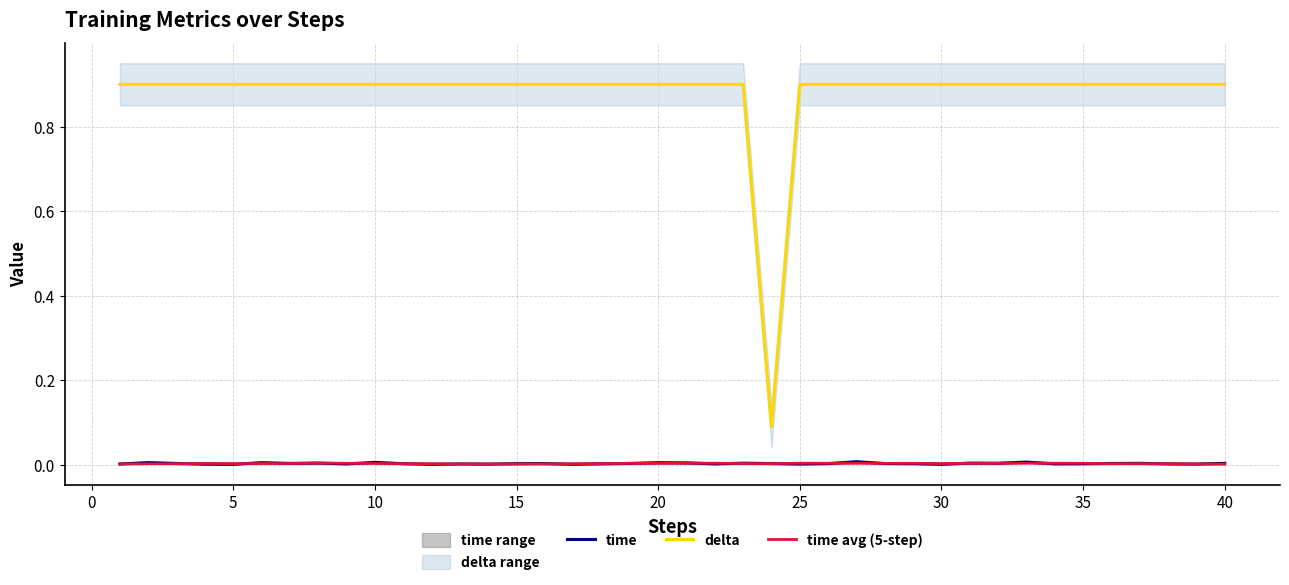

True or false: time and delta cross at least once.

False